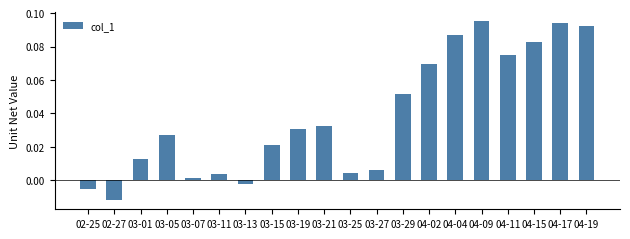

Does the chart contain stacked bars?

No